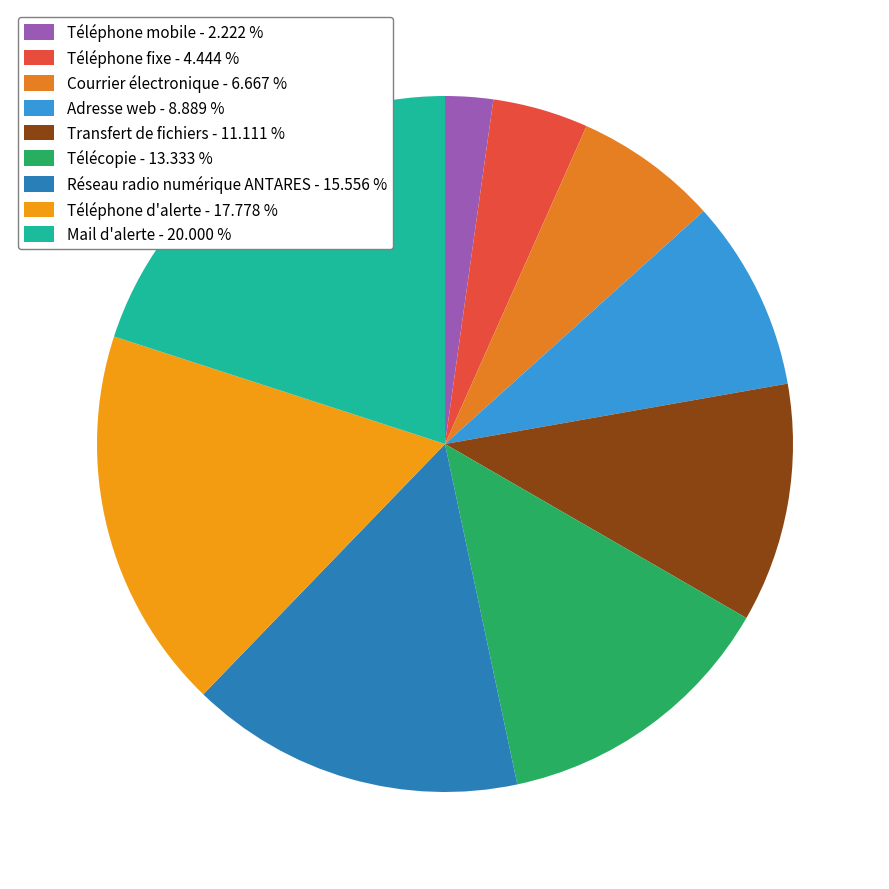

Which category has the biggest portion of the pie?

Mail d'alerte